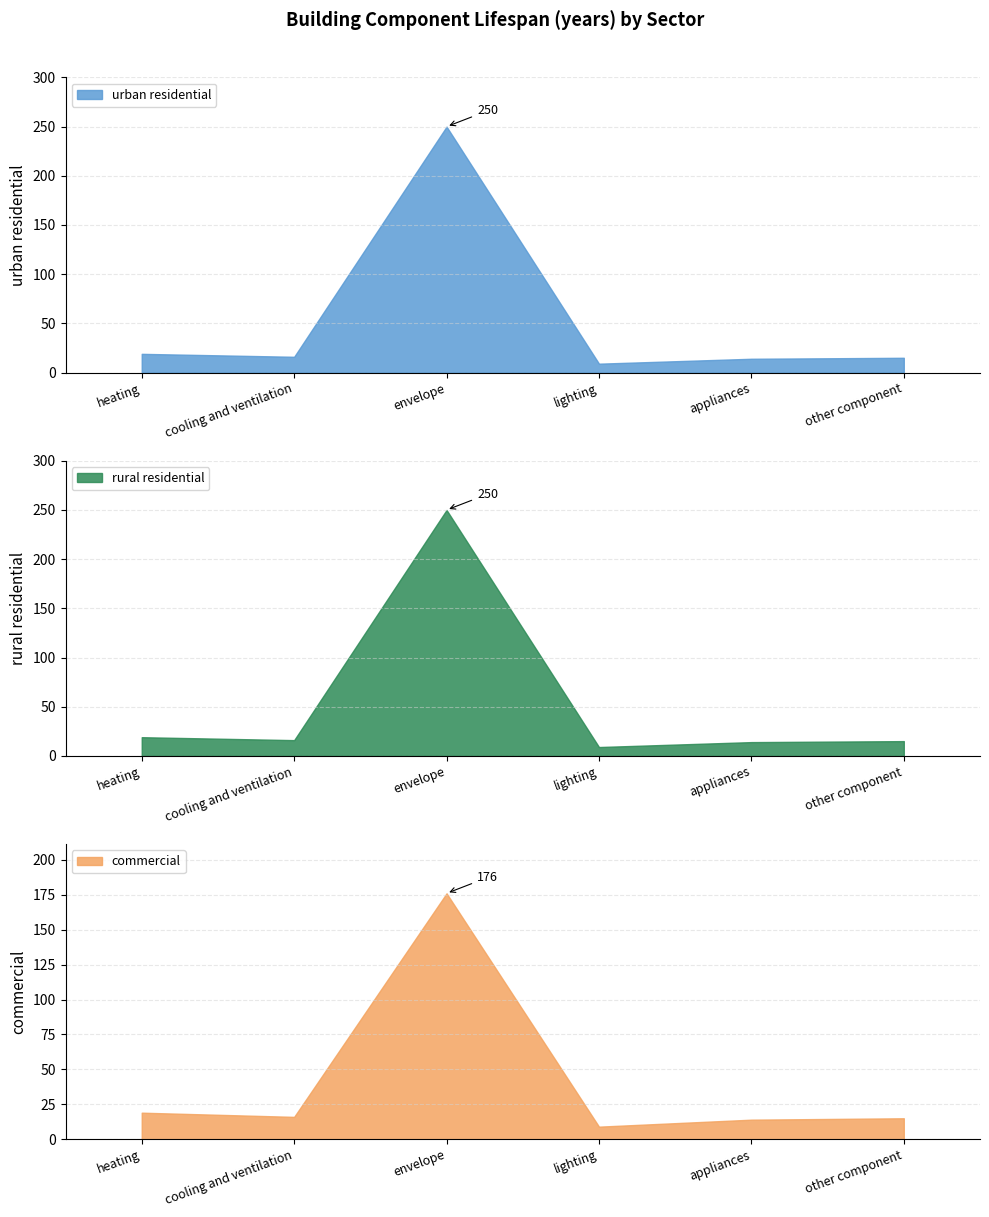

What is the difference between the maximum and second lowest values in the rural residential series?

236